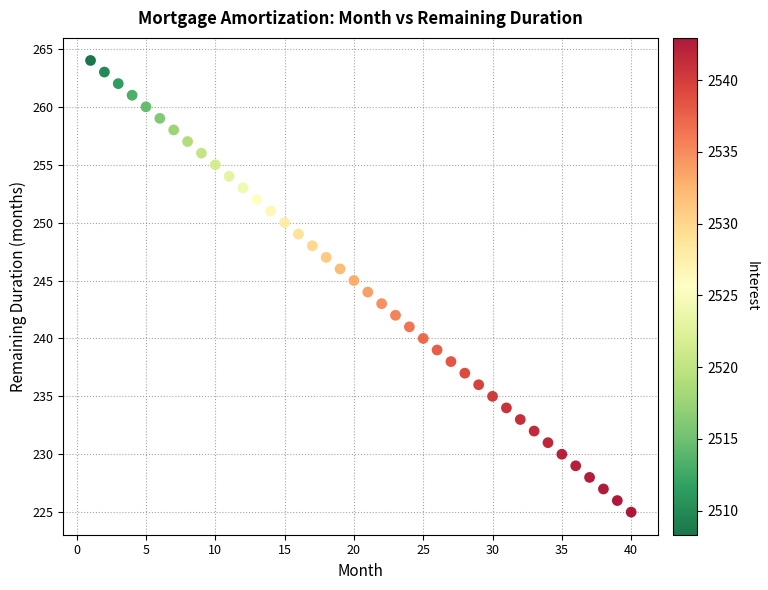

What is the range of X values (max minus min)?

39